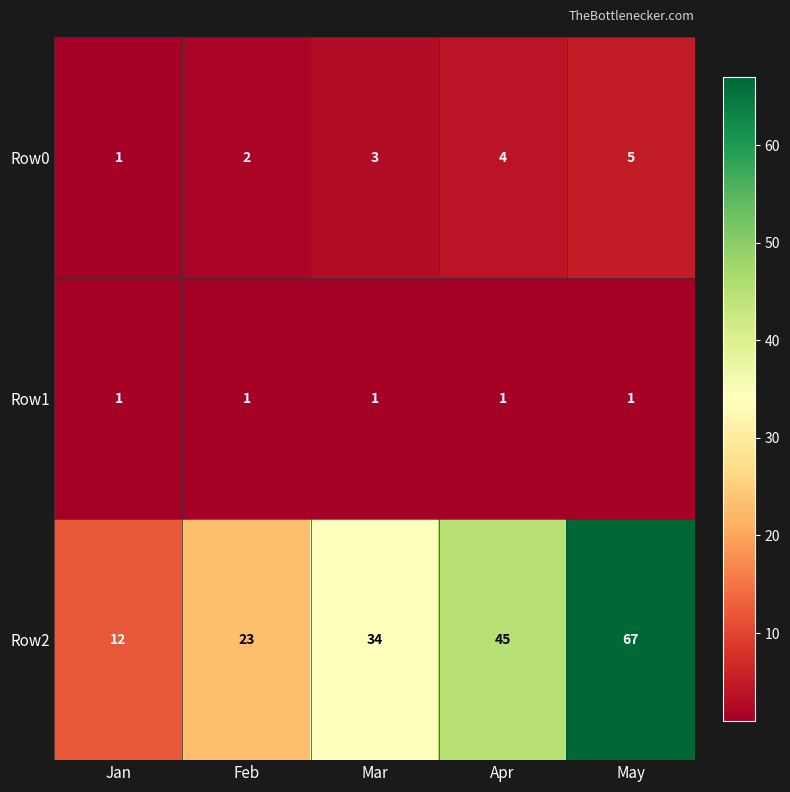

Reading right to left, what are all the values shown in this chart?

Row0: 5	4	3	2	1
Row1: 1	1	1	1	1
Row2: 67	45	34	23	12